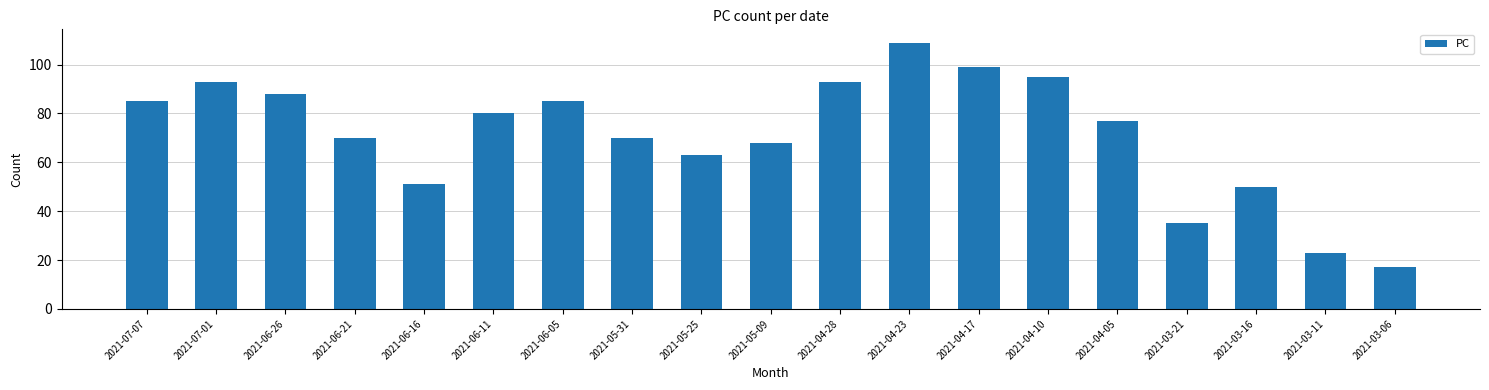

At which category does the chart reach its minimum across all series?

2021-03-06